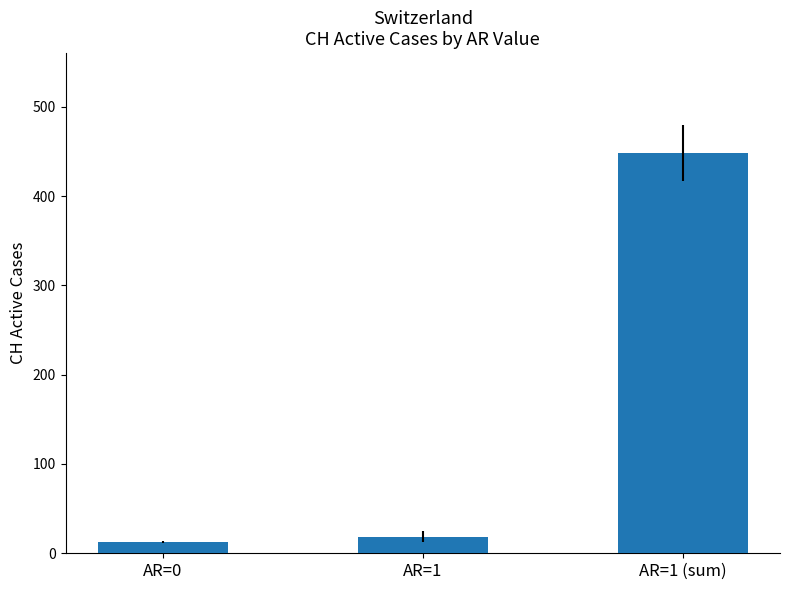

How many values exceed 18?

2